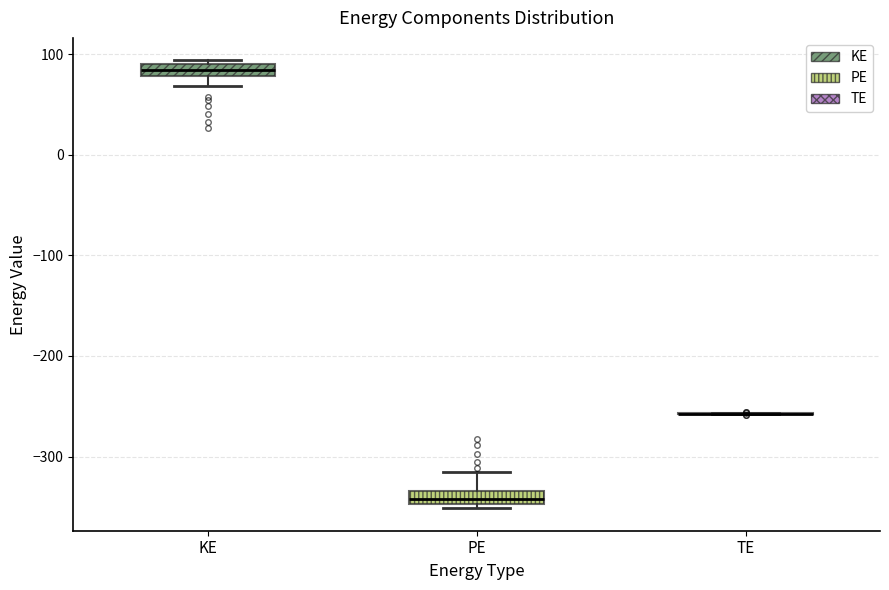

Where is the lower edge of the box for PE on the y-axis? The values are not printed on the chart, so give them approximately, as read against the axis.

-350